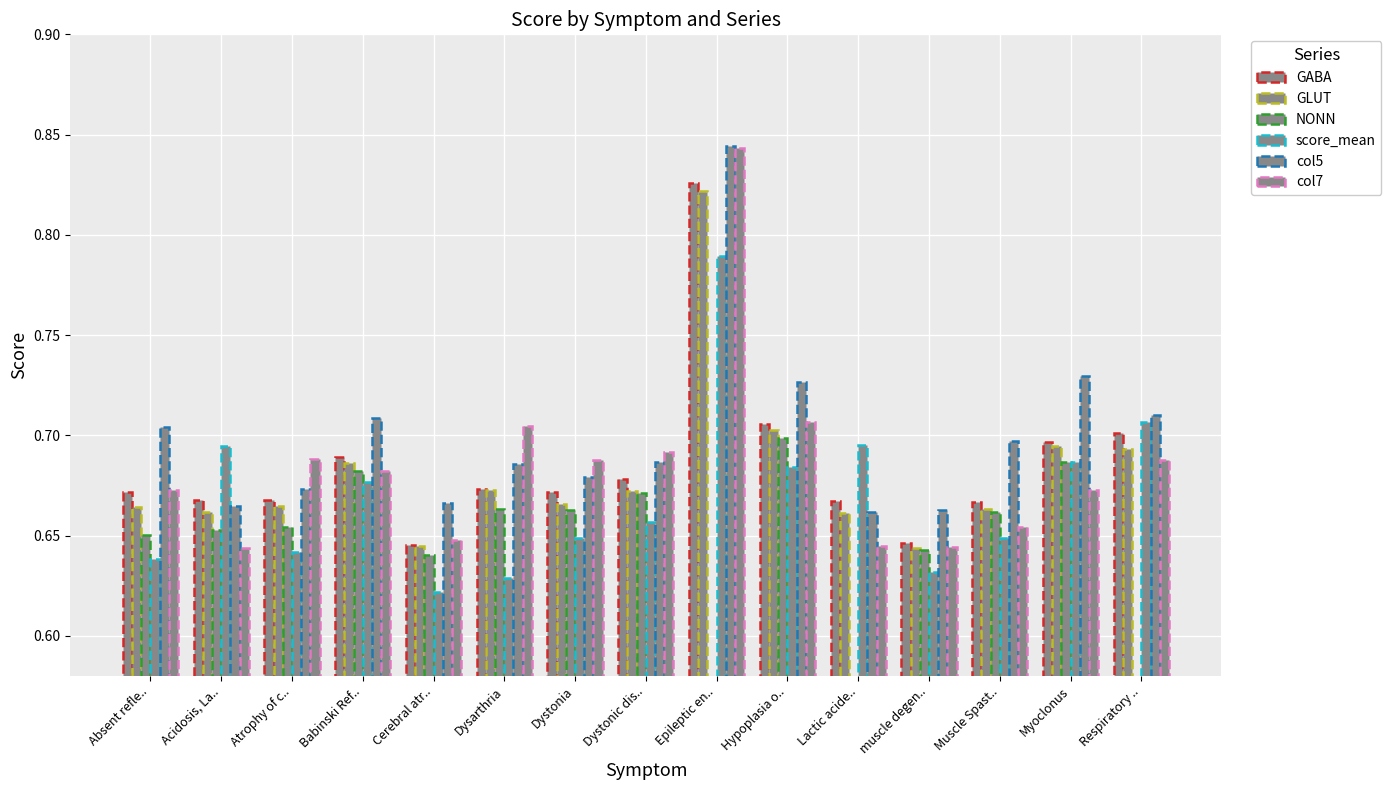

Reading left to right, what are all the values shown in this chart?

GABA: 0.7	0.7	0.7	0.7	0.6	0.7	0.7	0.7	0.8	0.7	0.7	0.6	0.7	0.7	0.7
GLUT: 0.7	0.7	0.7	0.7	0.6	0.7	0.7	0.7	0.8	0.7	0.7	0.6	0.7	0.7	0.7
NONN: 0.7	0.7	0.7	0.7	0.6	0.7	0.7	0.7	0.0	0.7	0.0	0.6	0.7	0.7	0.0
score_mean: 0.6	0.7	0.6	0.7	0.6	0.6	0.6	0.7	0.8	0.7	0.7	0.6	0.6	0.7	0.7
col5: 0.7	0.7	0.7	0.7	0.7	0.7	0.7	0.7	0.8	0.7	0.7	0.7	0.7	0.7	0.7
col7: 0.7	0.6	0.7	0.7	0.6	0.7	0.7	0.7	0.8	0.7	0.6	0.6	0.7	0.7	0.7